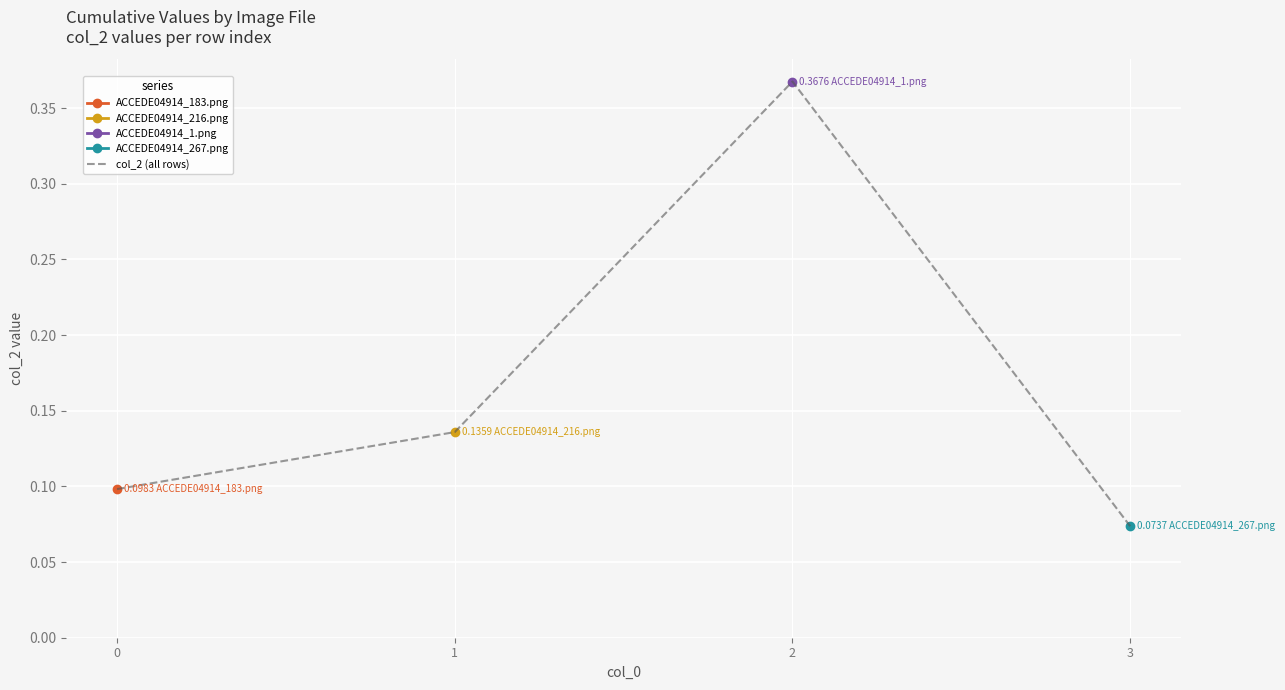

True or false: the data has more than 1 interior local peaks.

False